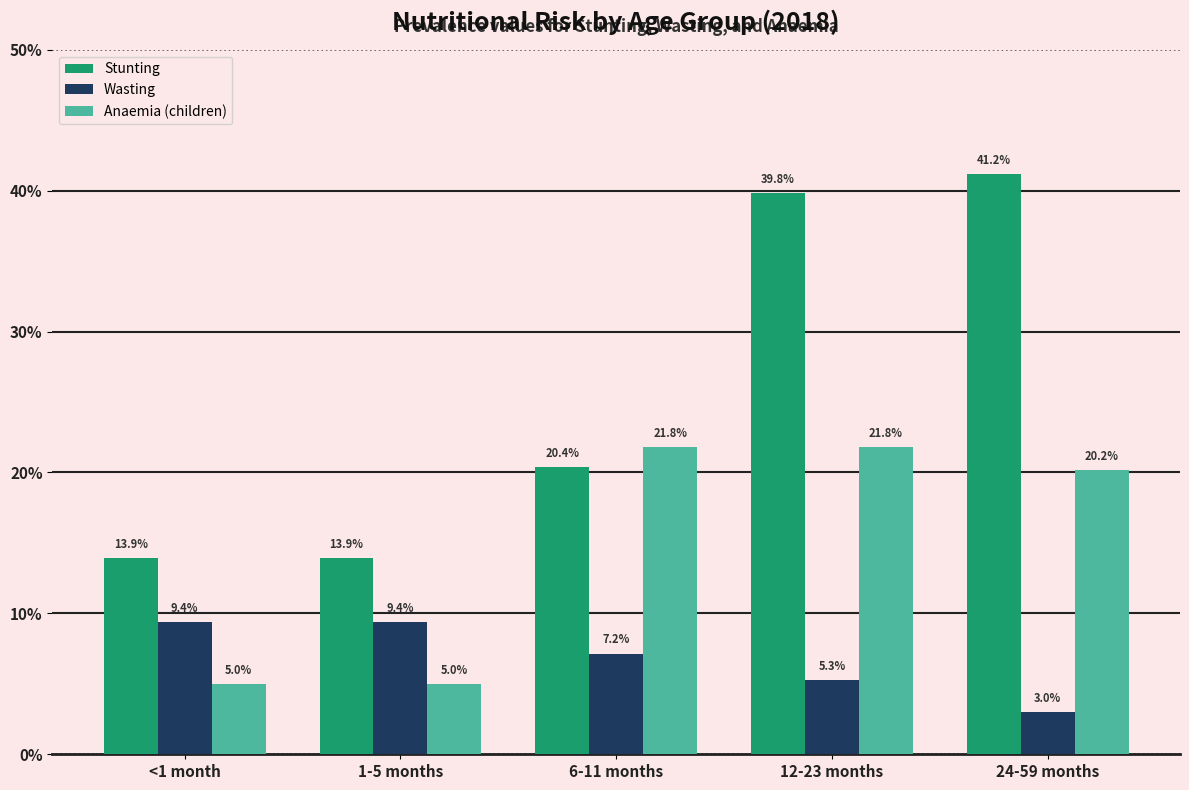

Are the bars grouped side by side (vs. stacked)?

Yes